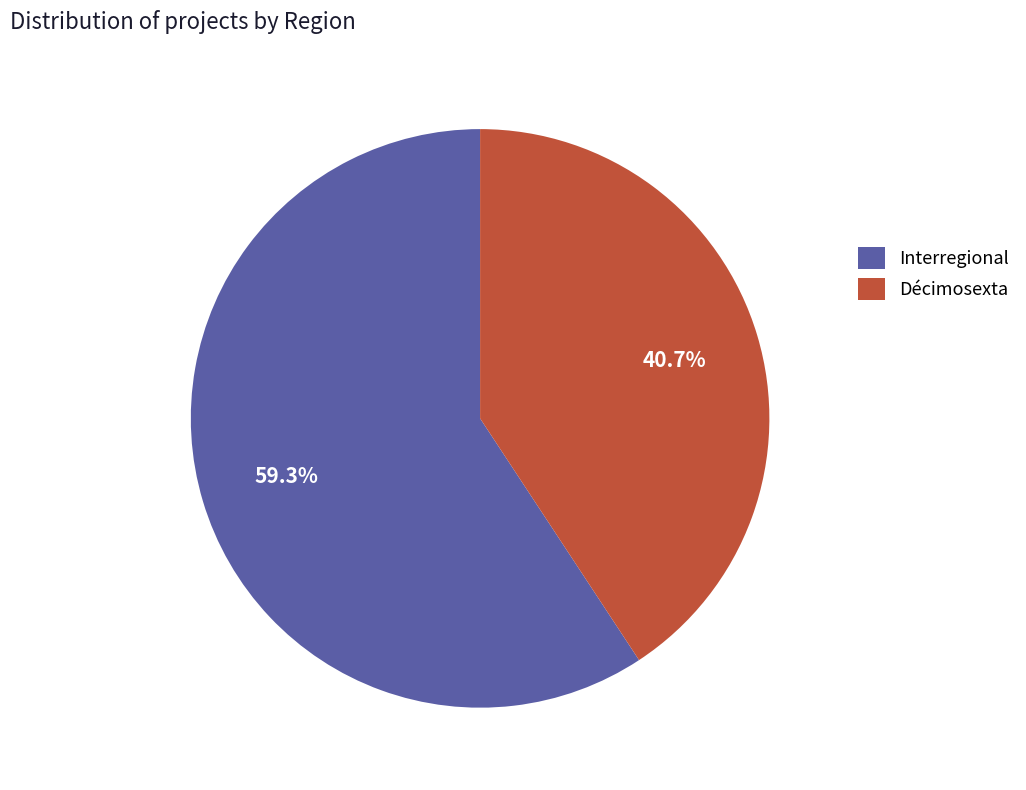

To the nearest percent, what is the combined percentage of Interregional and Décimosexta?

100%